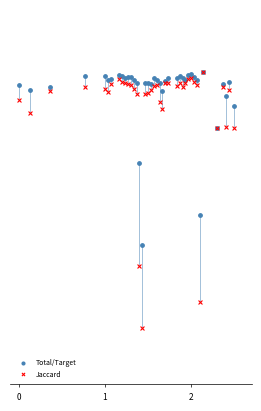

Which series has the largest Y range (max minus min)?

Jaccard